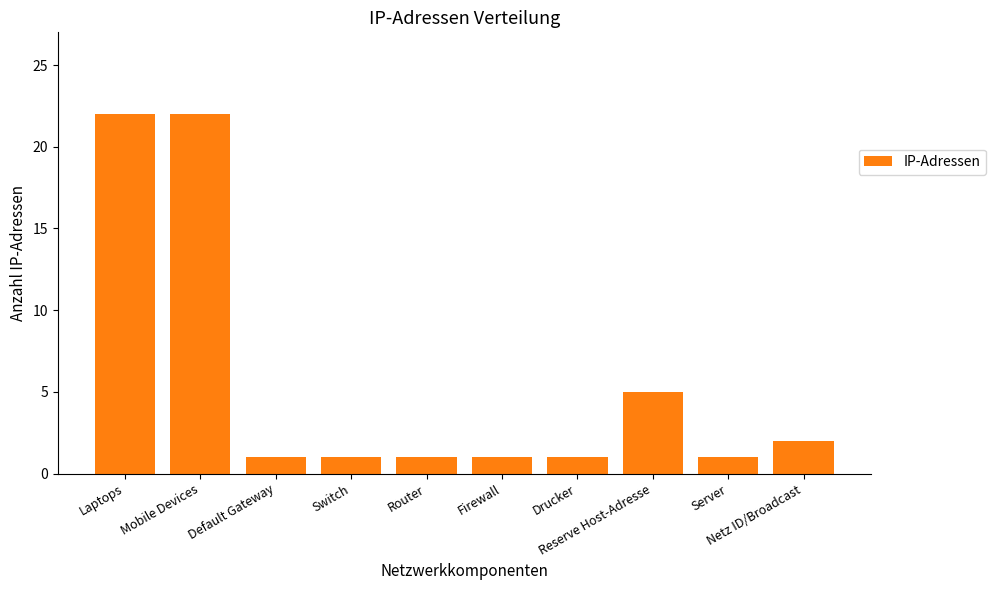

The value at Laptops is 22. True or false?

True